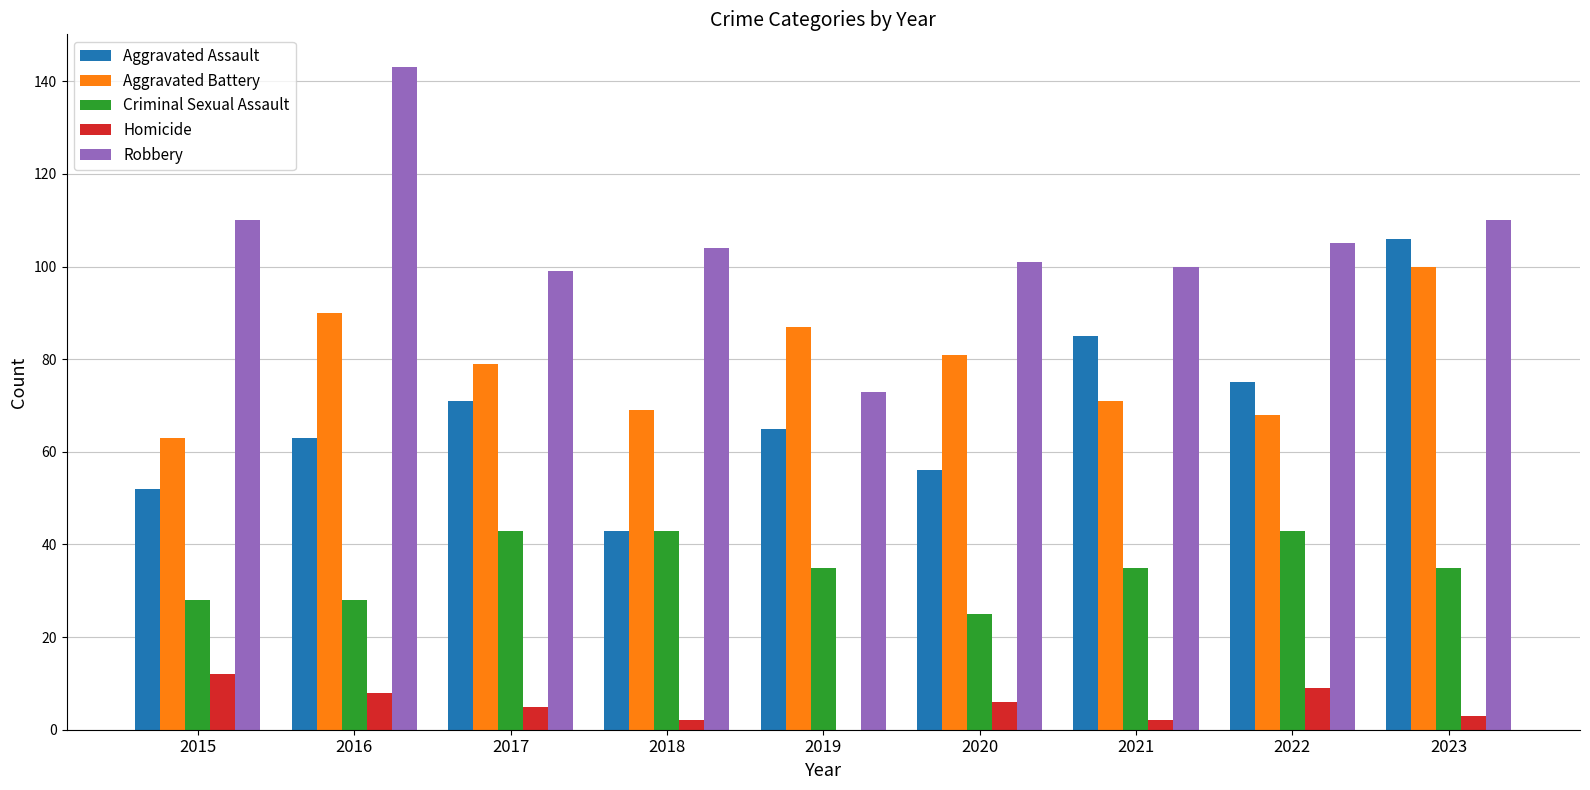

What is the maximum value shown in the chart?

143